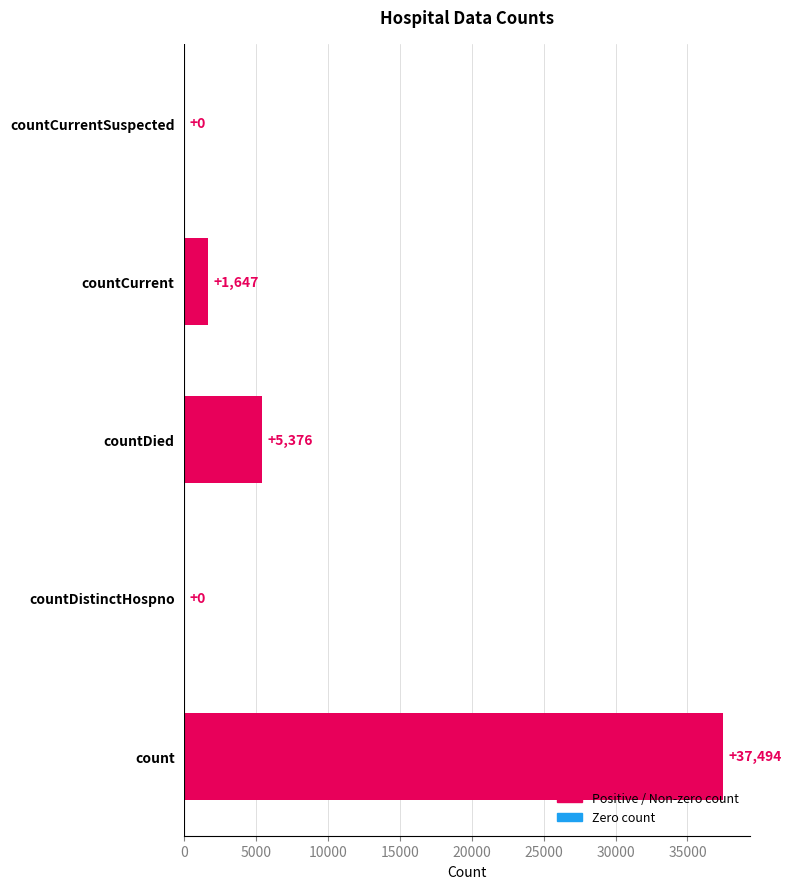

The chart shows a value of 1647 at countCurrent. True or false?

True